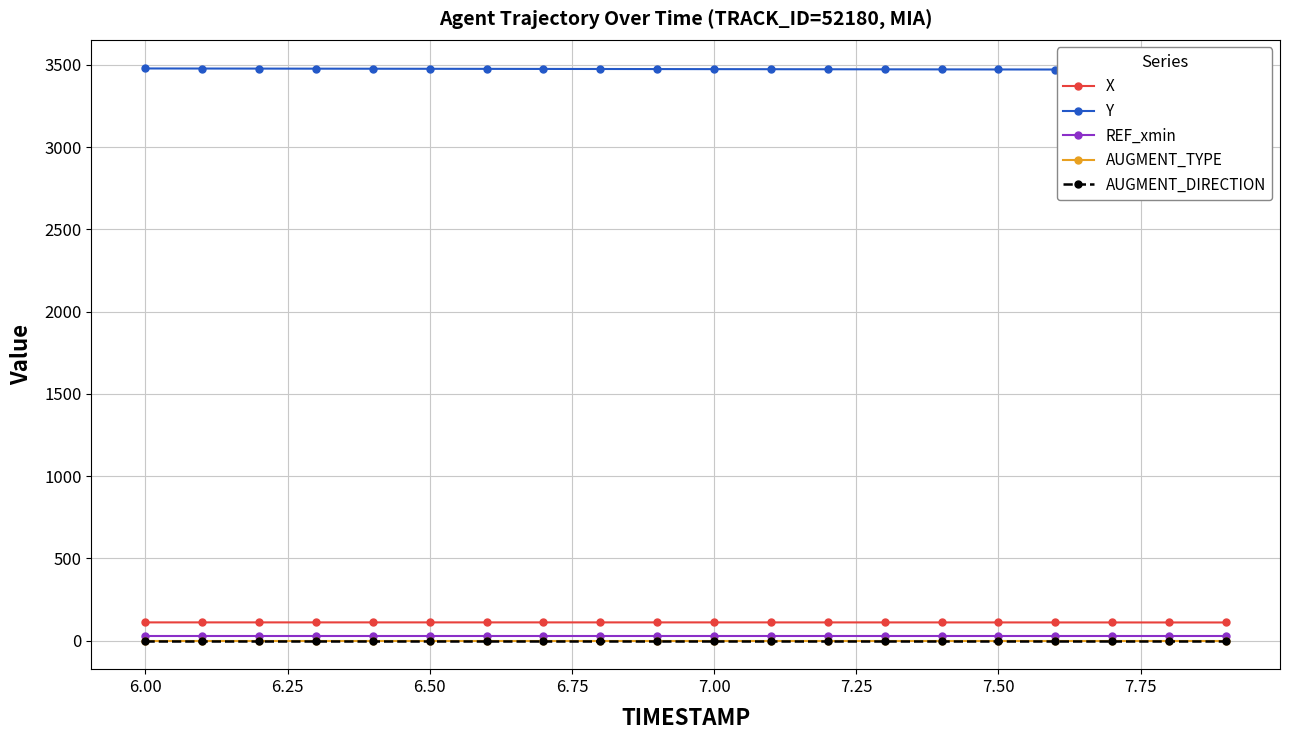

True or false: Y and AUGMENT_DIRECTION intersect in this chart.

False